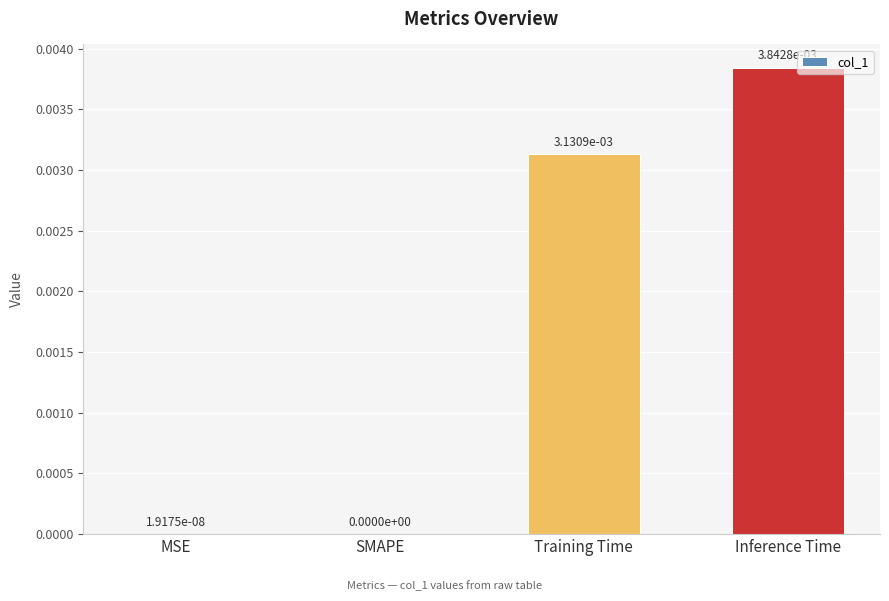

Which has a higher value, Inference Time or SMAPE?

Inference Time